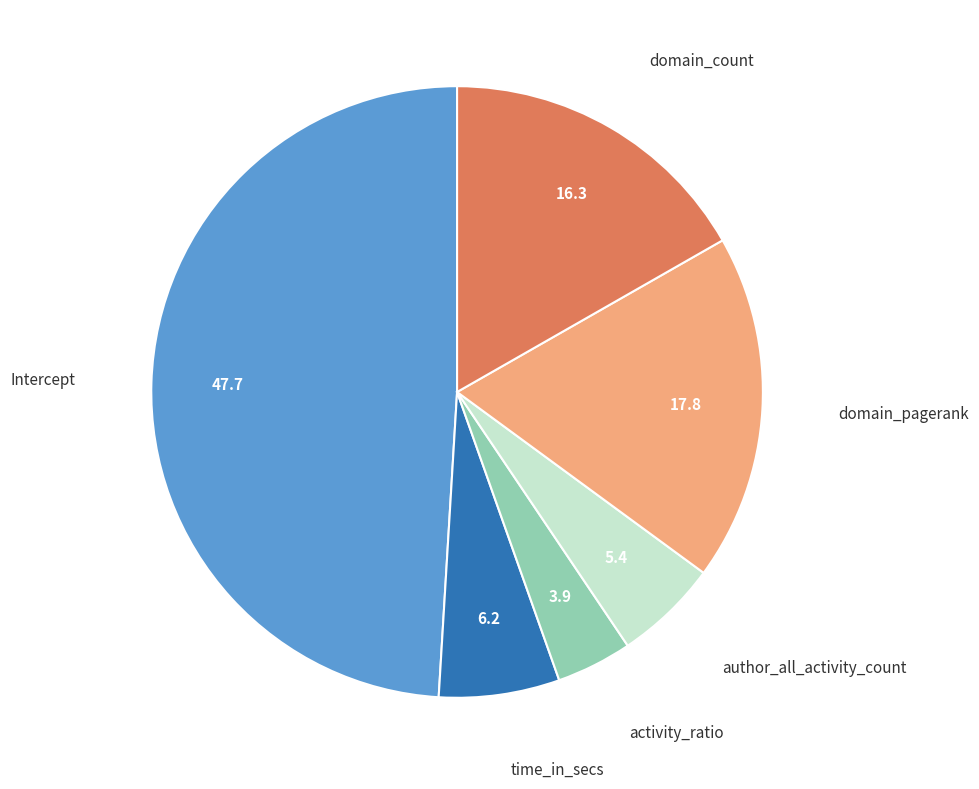

Does any single category account for the majority?

No